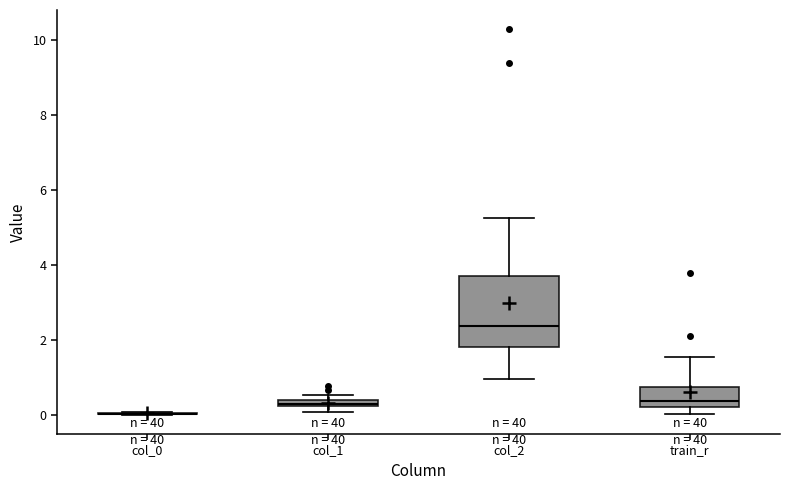

Where is the lower edge of the box for train_r on the y-axis? The values are not printed on the chart, so give them approximately, as read against the axis.

0.2